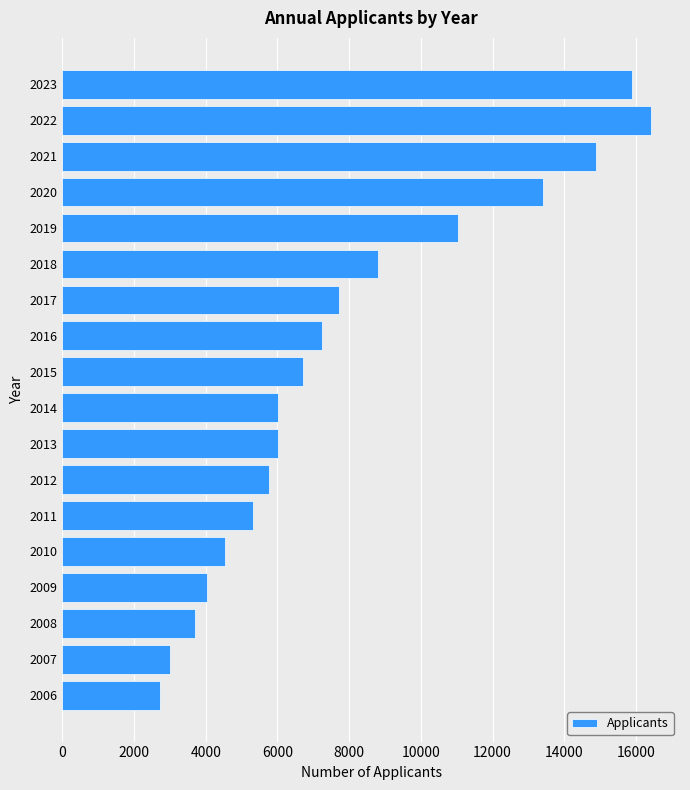

Does the chart contain stacked bars?

No